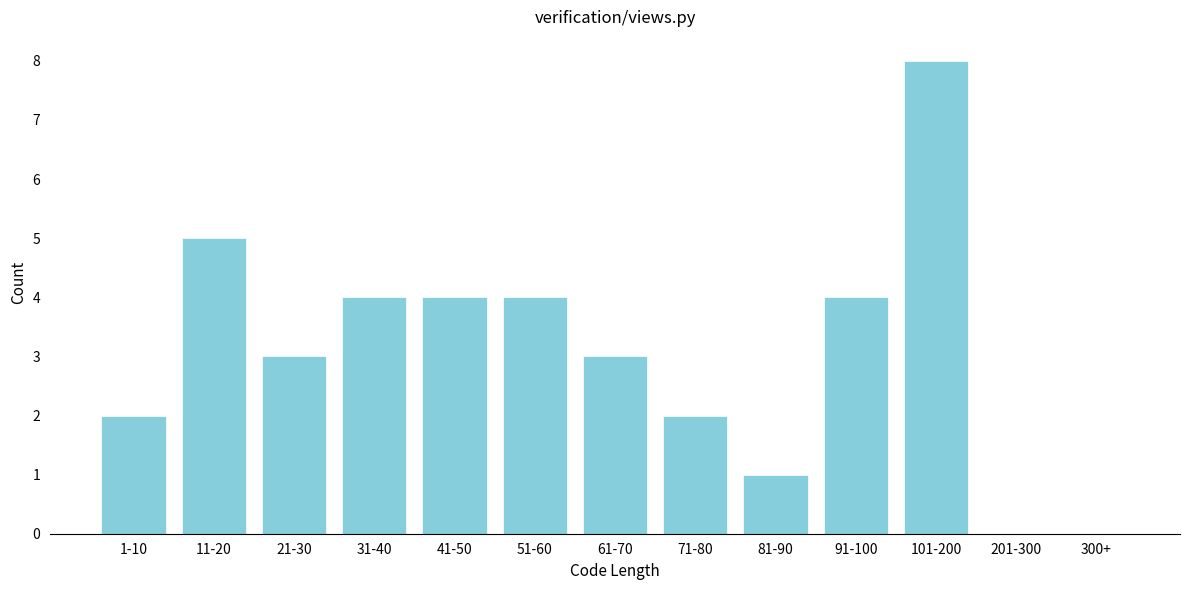

Reading right to left, extract all data points from this chart.

300+=0	201-300=0	101-200=8	91-100=4	81-90=1	71-80=2	61-70=3	51-60=4	41-50=4	31-40=4	21-30=3	11-20=5	1-10=2